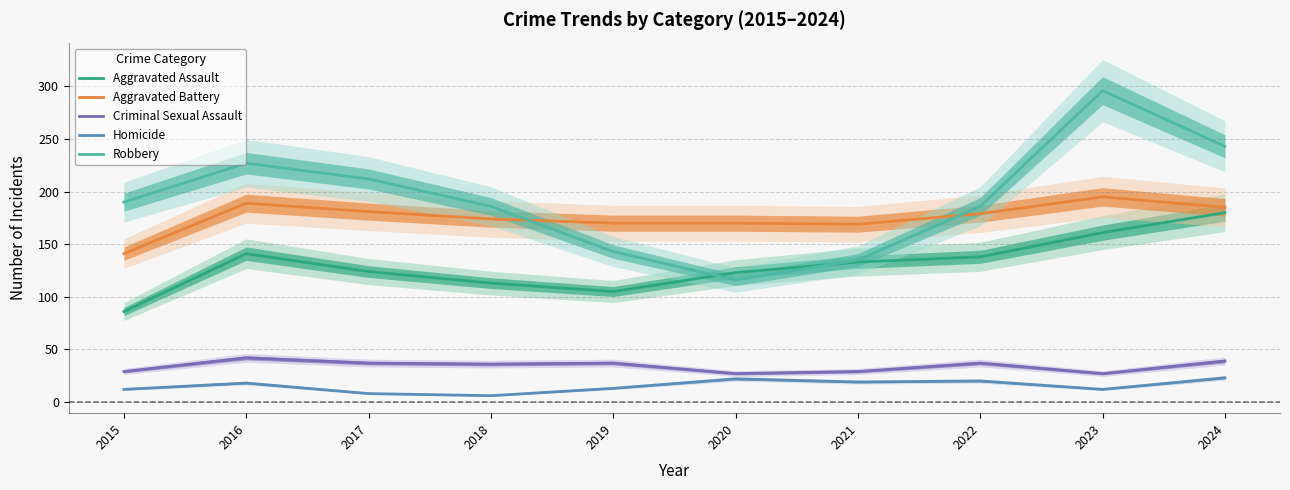

Which category has the highest value across all series?

2023